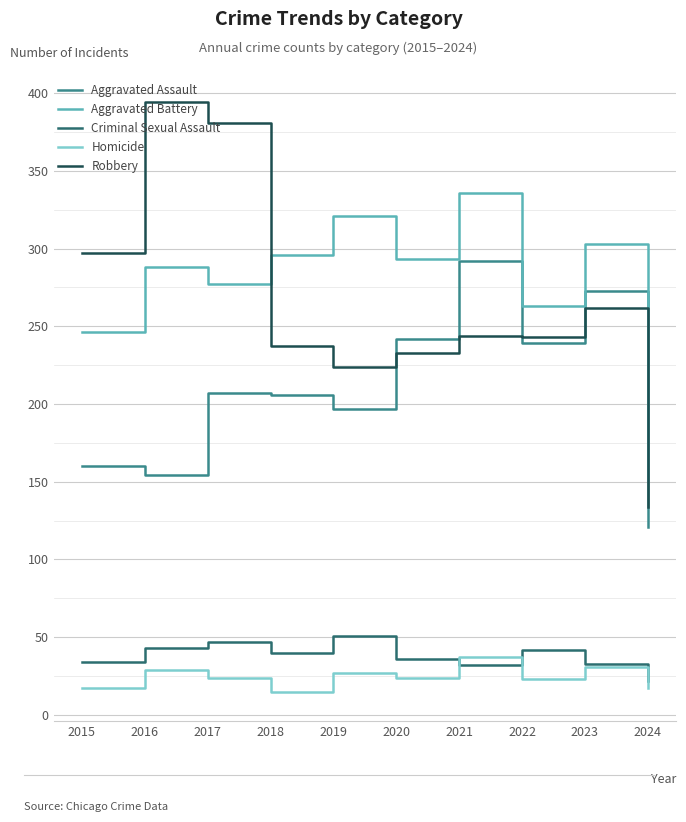

What are all the series names shown in the legend?

Aggravated Assault, Aggravated Battery, Criminal Sexual Assault, Homicide, Robbery